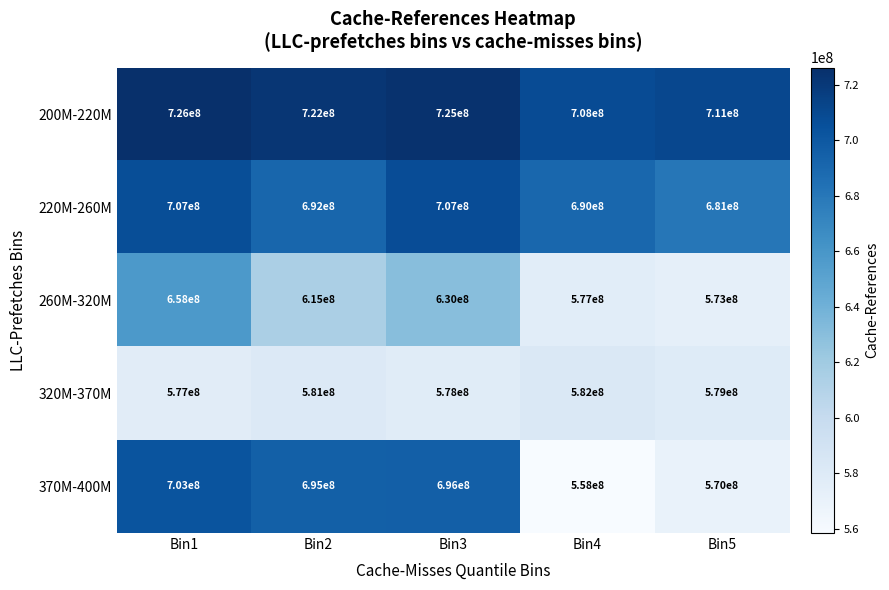

What is the smallest value displayed?

558000000